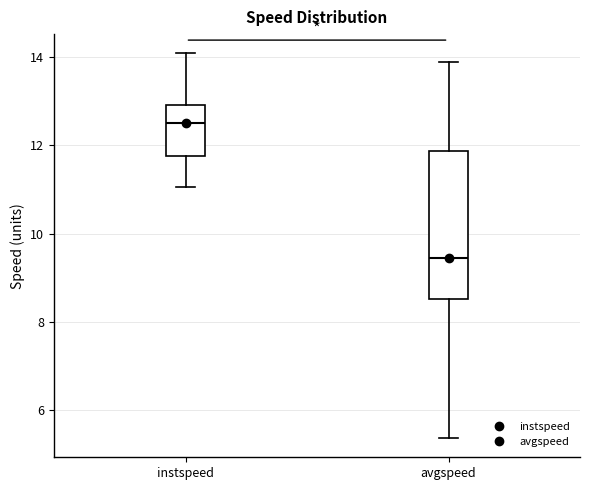

Which box has the highest median line?

instspeed